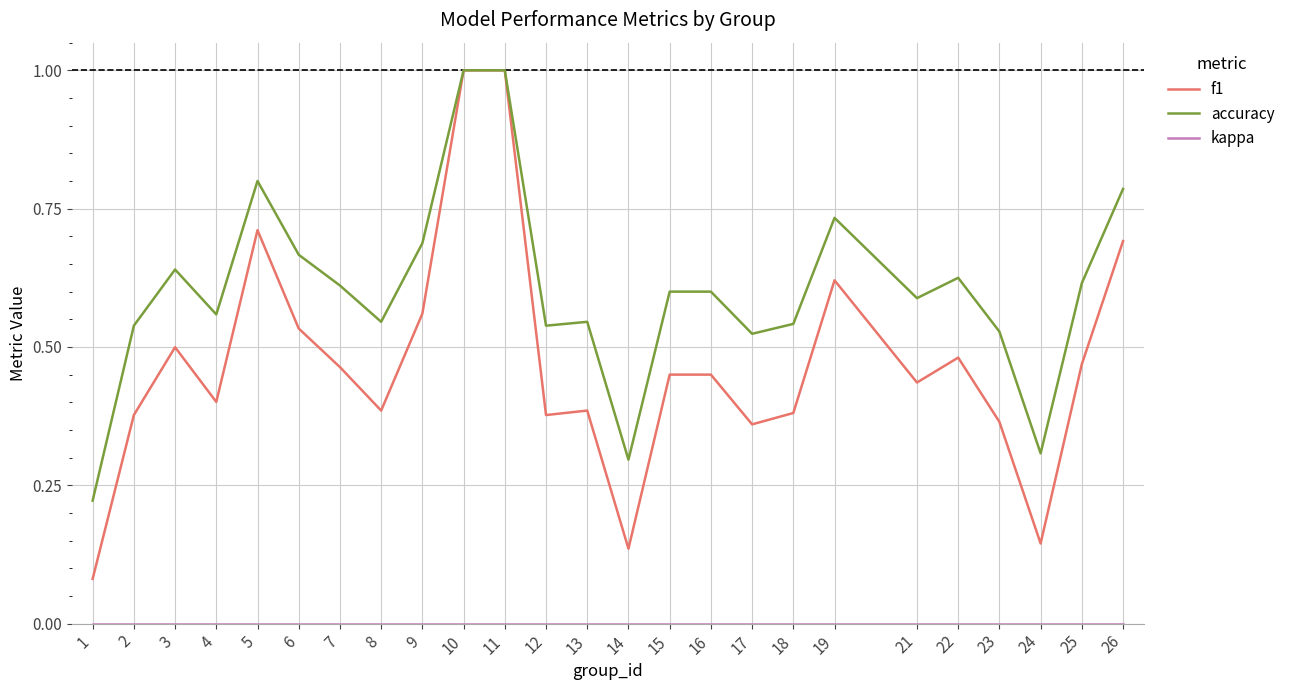

Between 24 and 26, which series saw the biggest shift?

f1